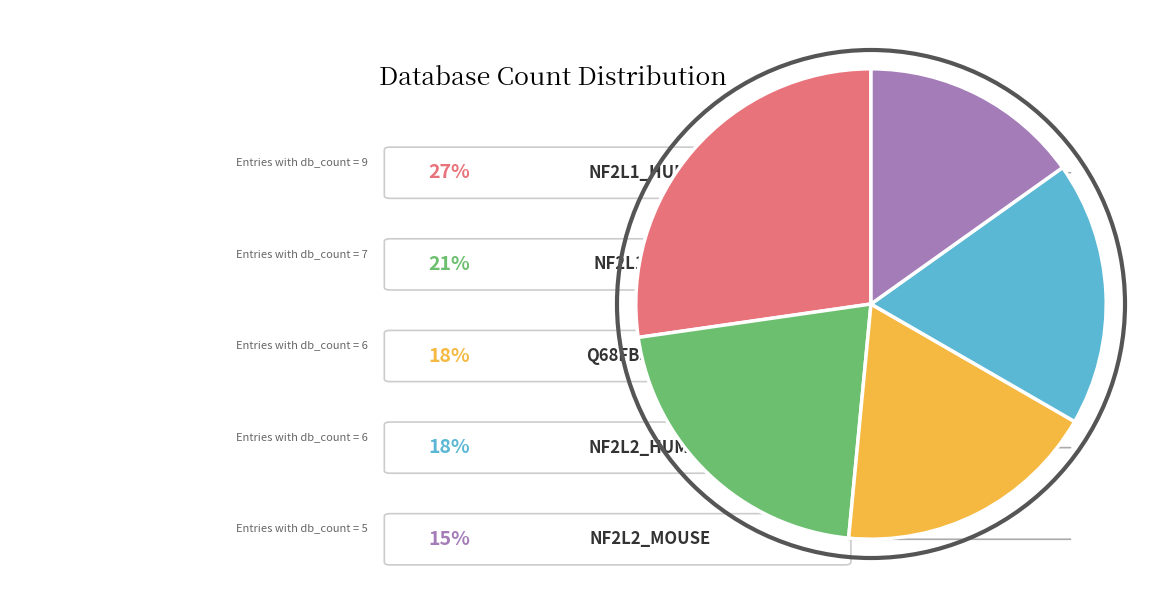

How many segments does this pie chart have?

5